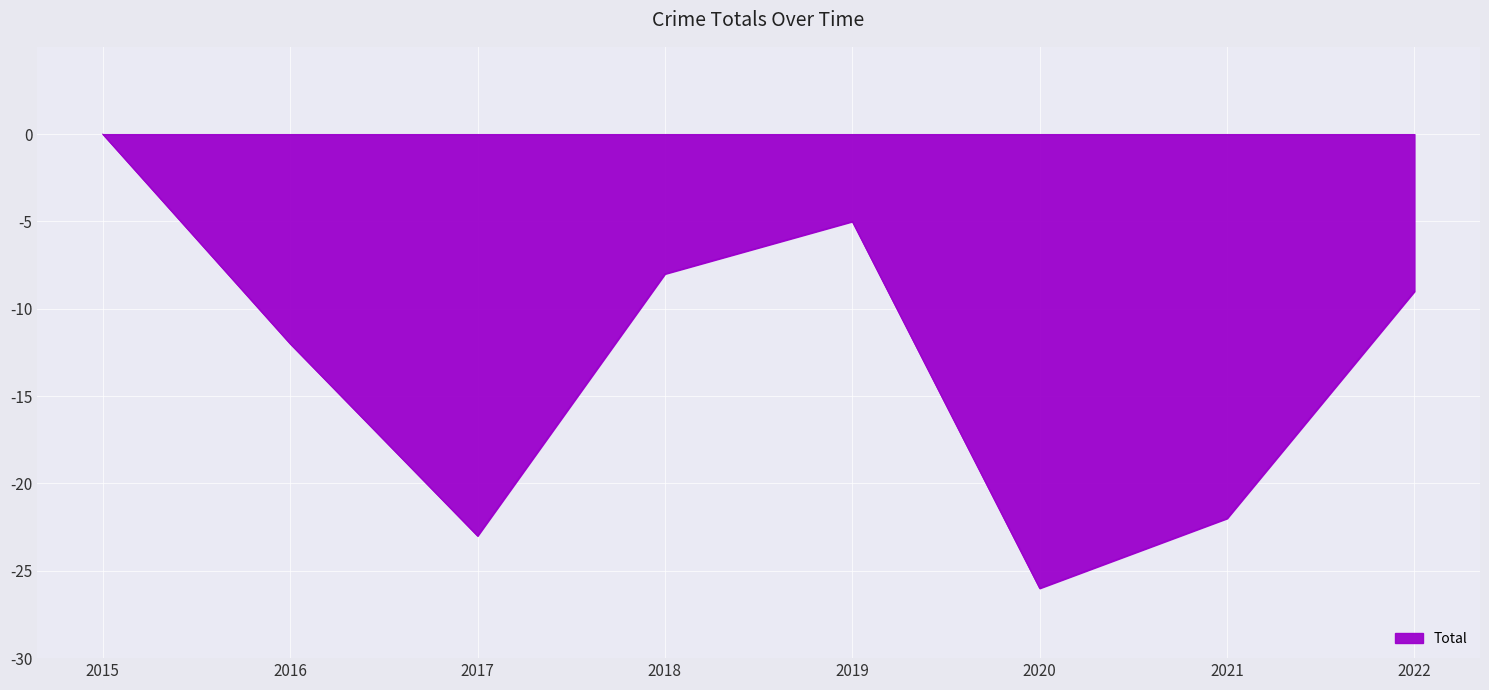

How many interior local peaks (higher than both neighbors) does the data have?

1